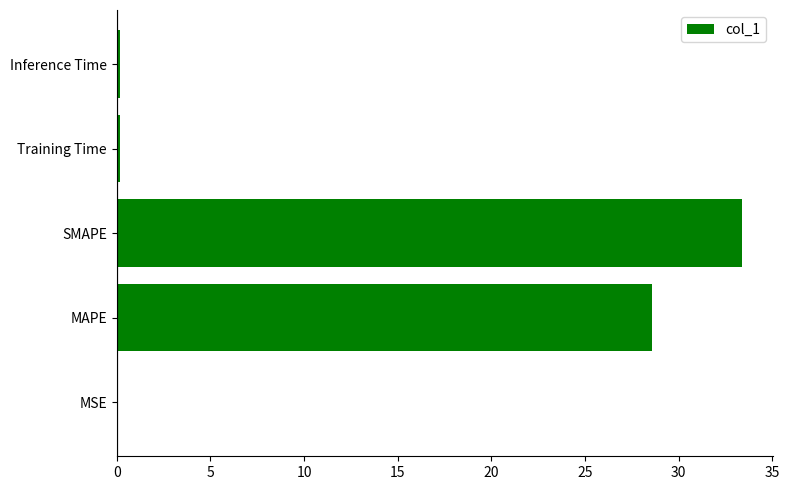

The chart shows a value of 0.0 at MSE. True or false?

True